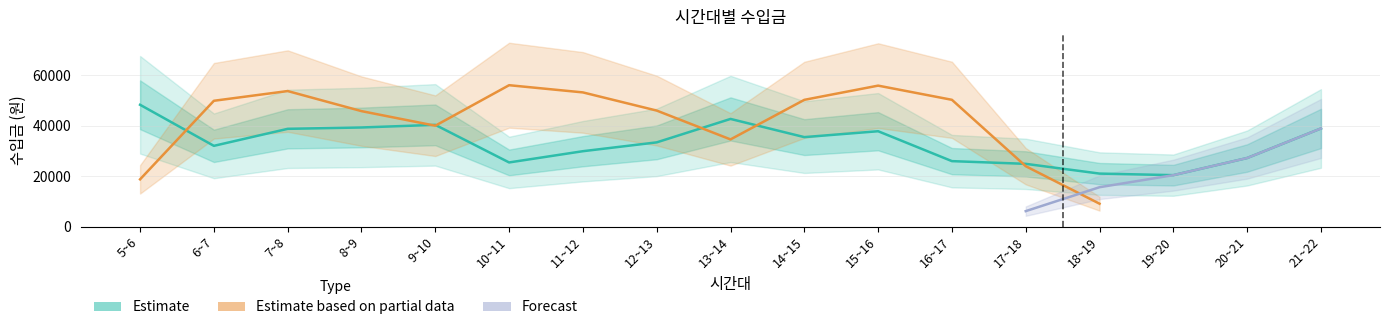

How many times do Estimate based on partial data and Estimate cross each other?

6